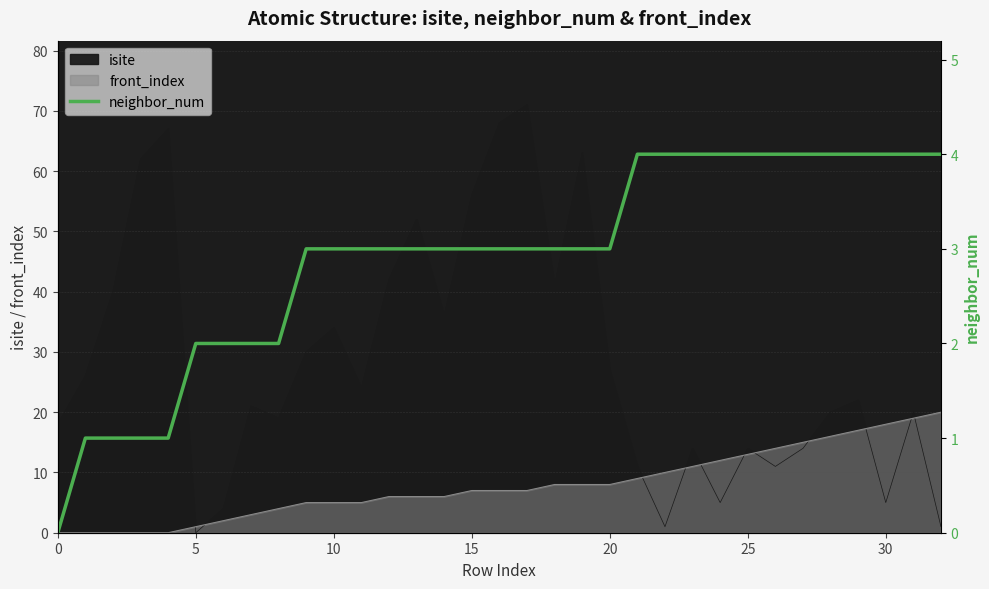

True or false: there are more than 0 points higher than both neighbors.

False